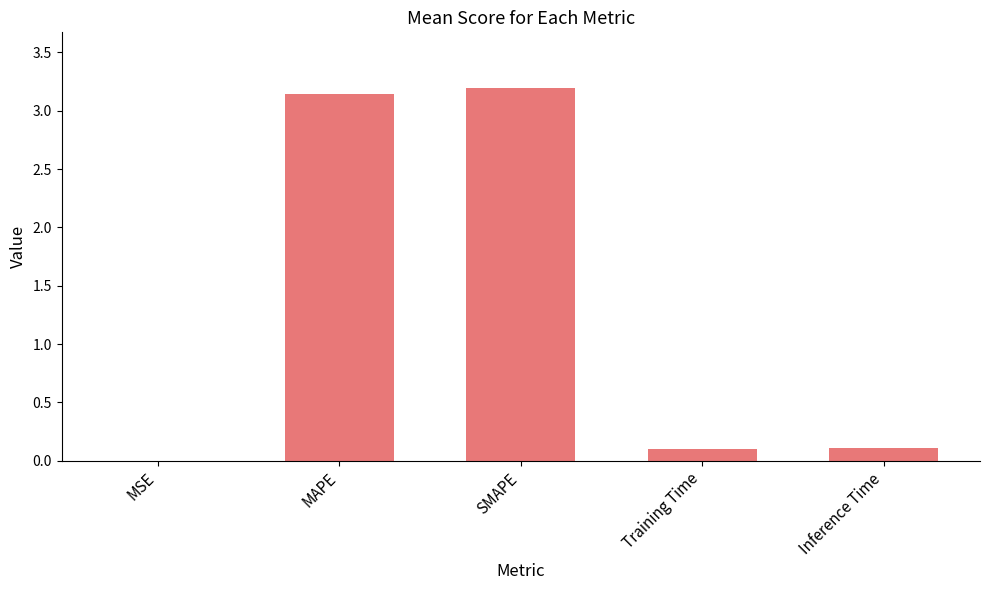

Between MSE and Inference Time, which is larger?

Inference Time